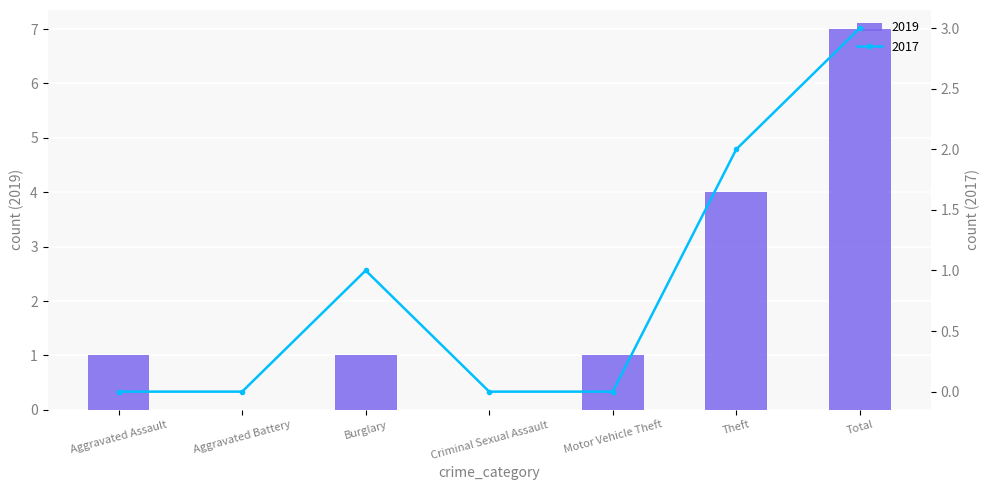

At which label does 2019 first exceed 1?

Theft